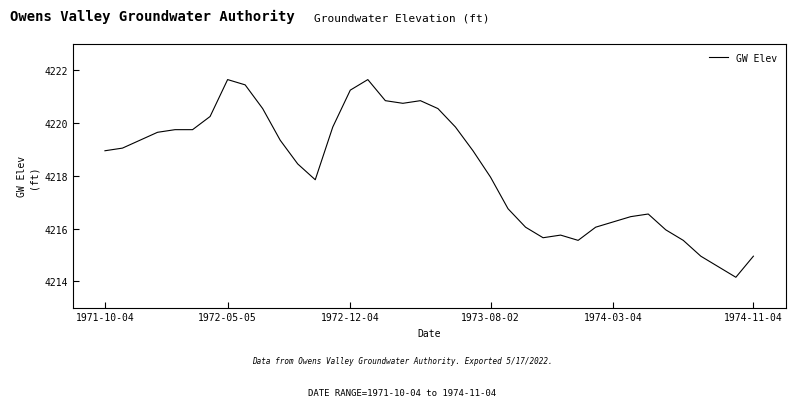

What is the difference between the maximum and minimum values?

7.5